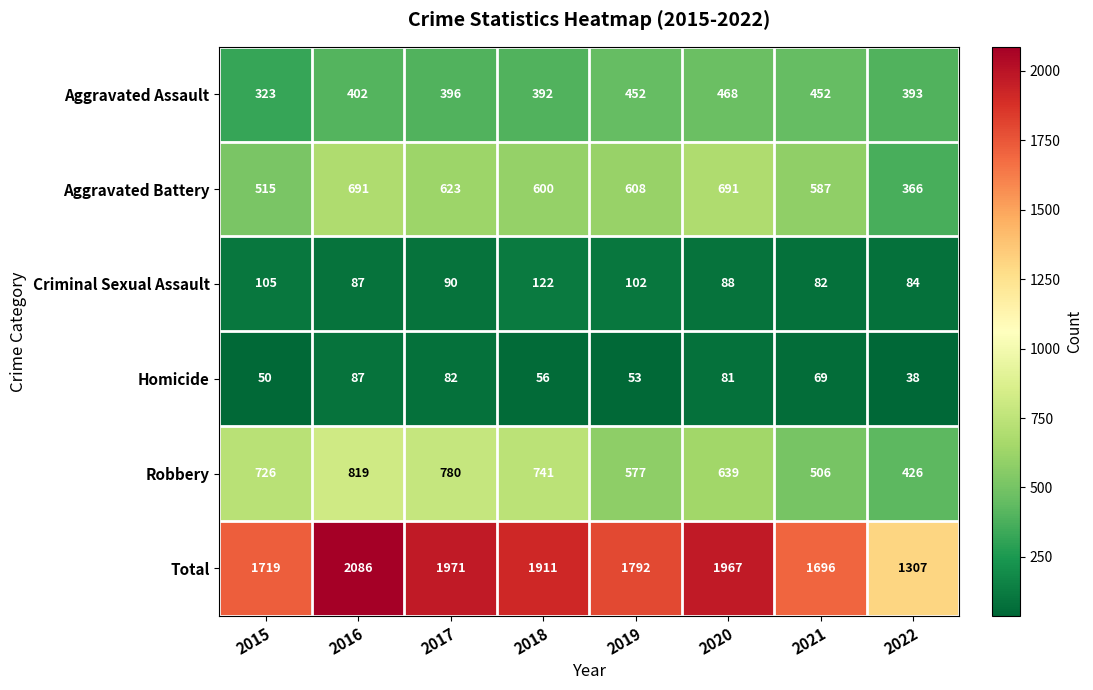

At which category is the sum across all series the highest?

2016